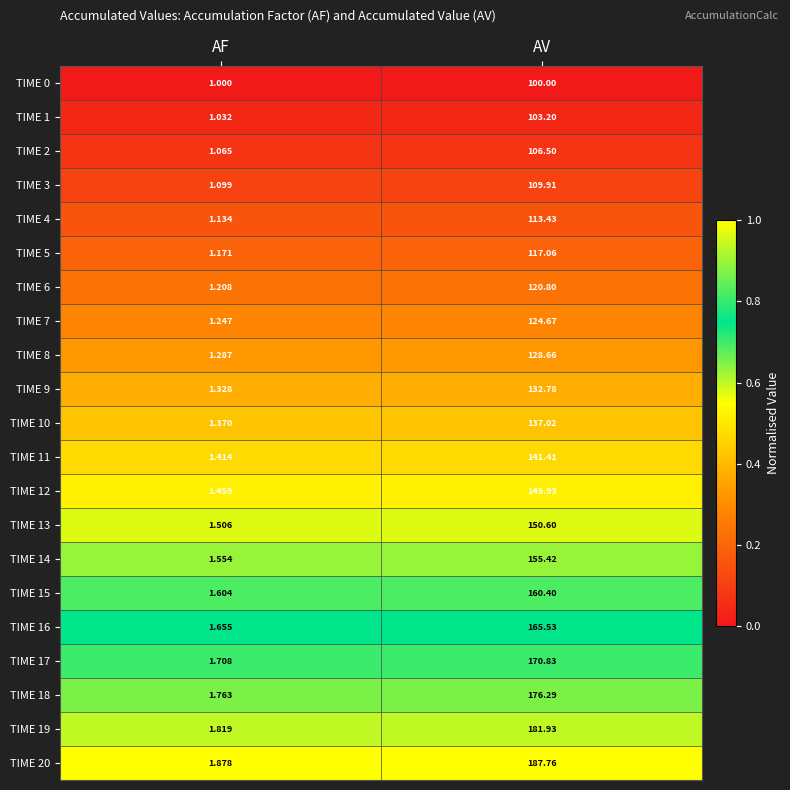

Which series has the largest total across all categories?

TIME 20